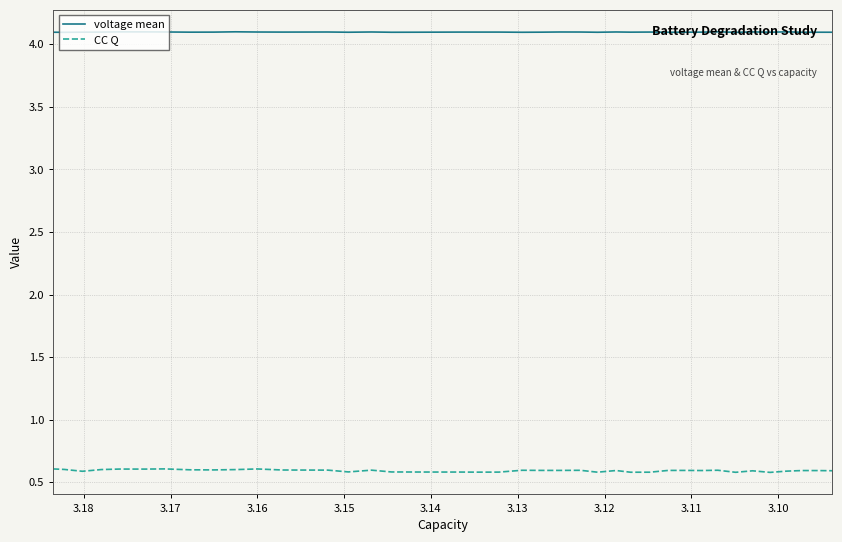

Does the chart display data point markers on the line(s)?

No